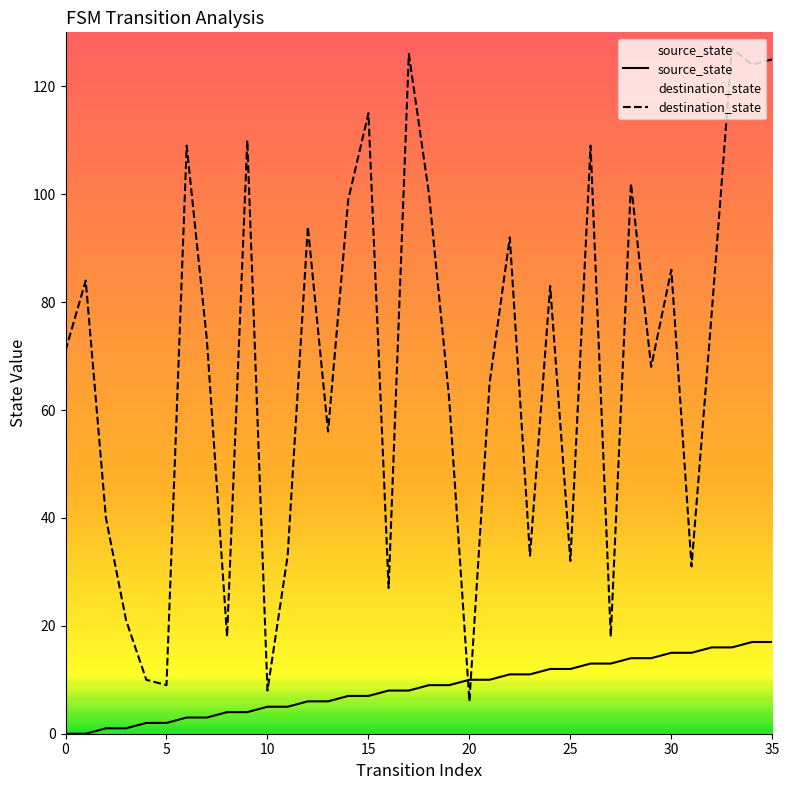

What is the difference between the maximum and minimum values in the destination_state series?

121